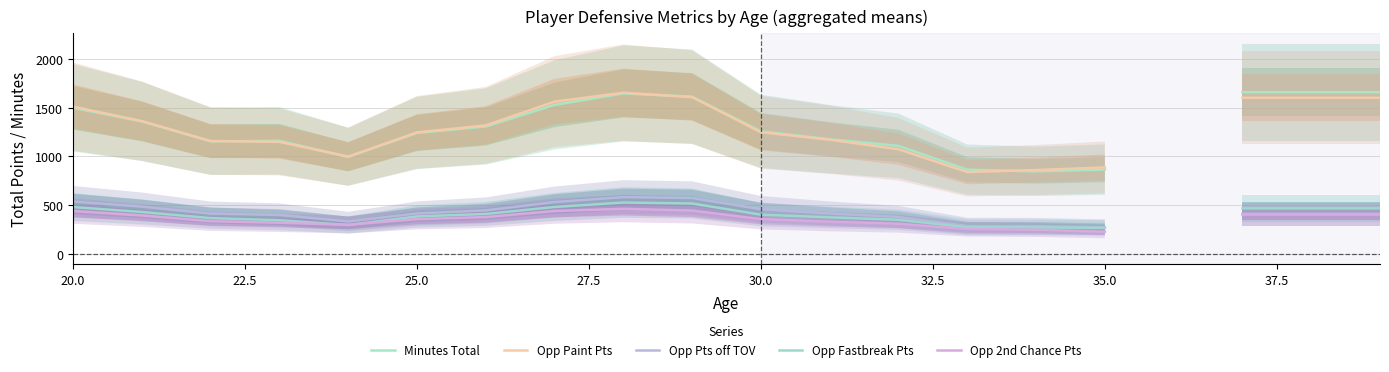

True or false: Minutes Total and Opp Fastbreak Pts intersect in this chart.

False